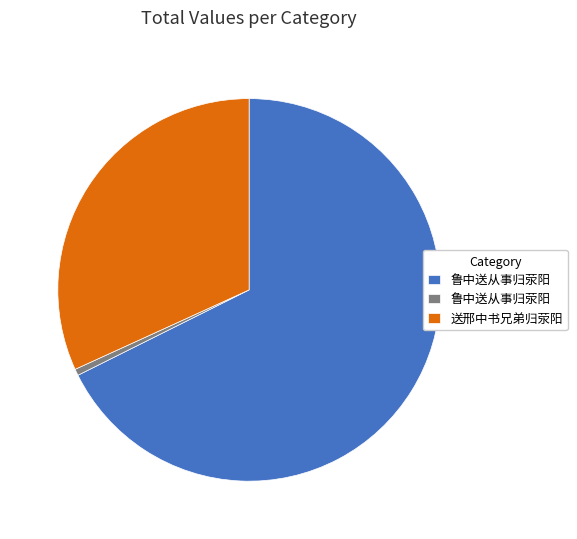

Is there a majority slice in this chart?

Yes